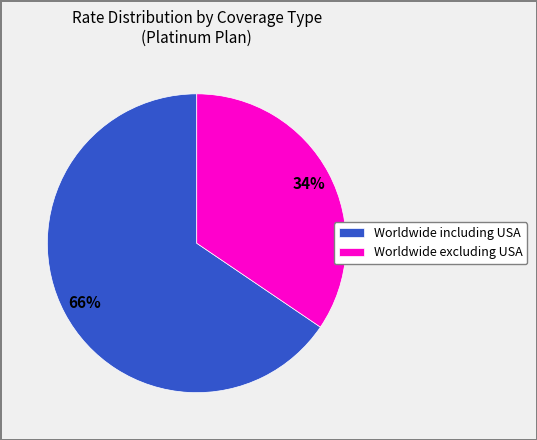

Is it true that Worldwide excluding USA is 11% of the pie?

False